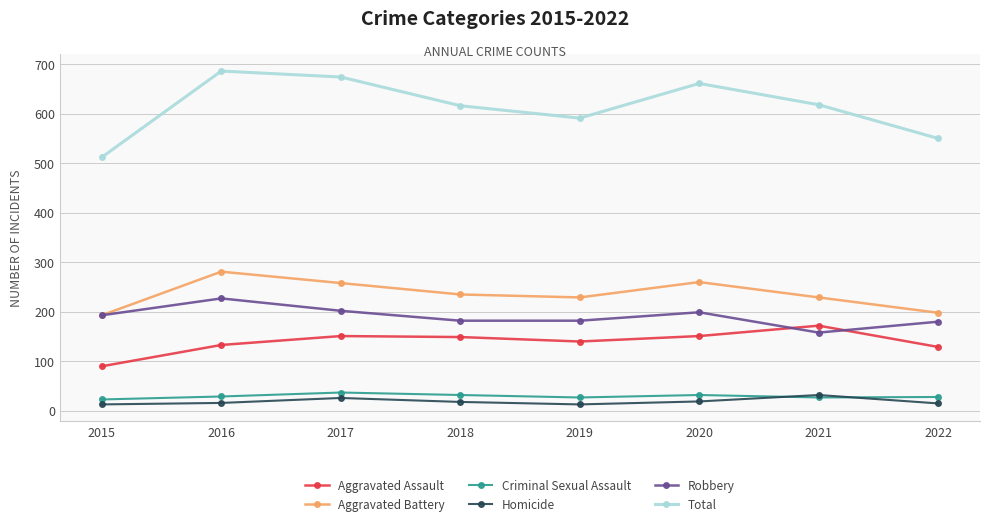

True or false: Robbery and Criminal Sexual Assault intersect in this chart.

False